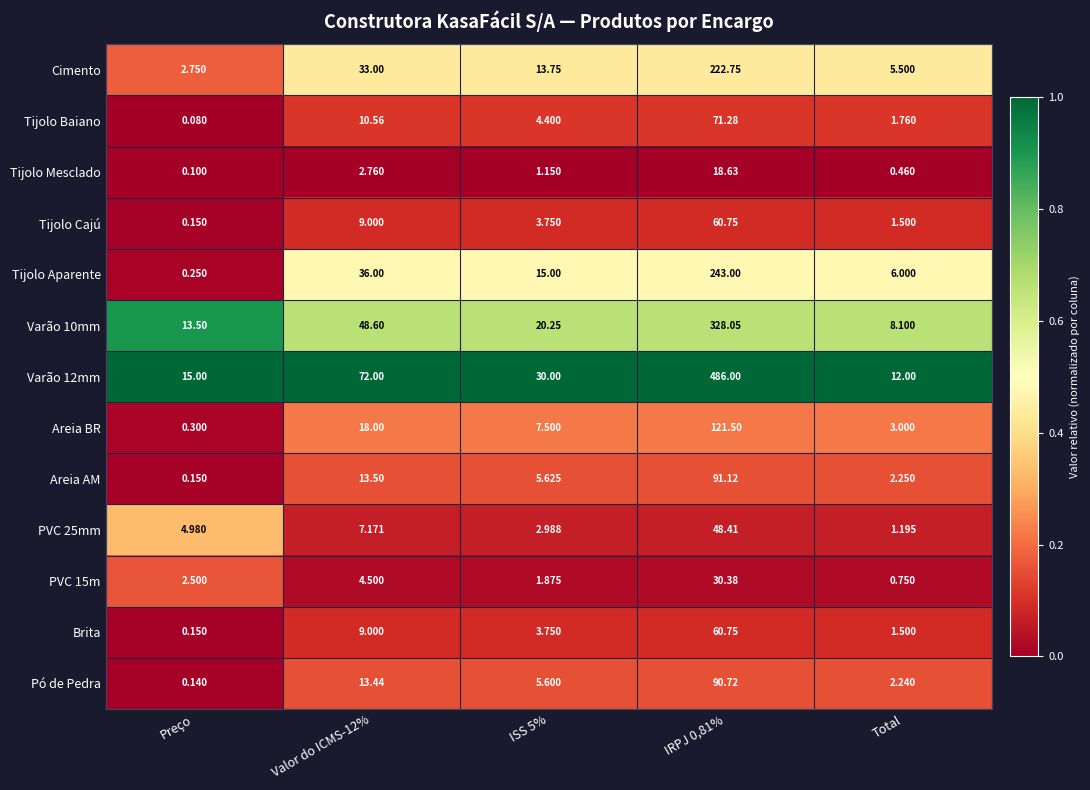

Which series changed the most between Preço and Total?

Tijolo Aparente